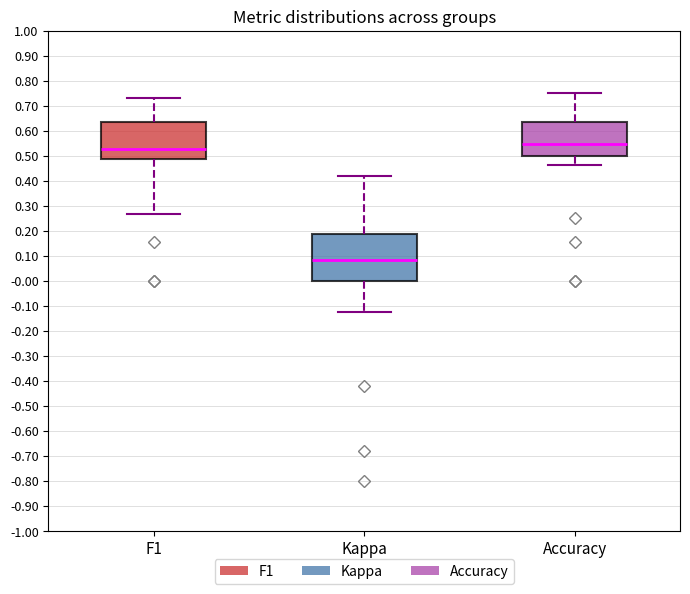

Reading left to right, read every box against the y-axis: the position of its median line, the range the box covers, and the ends of its whiskers. The values are not printed on the chart, so give them approximately, as read against the axis.

F1: median 0.53, box 0.49 to 0.64, whiskers 0.27 to 0.73
Kappa: median 0.08, box 0.00 to 0.19, whiskers -0.12 to 0.42
Accuracy: median 0.55, box 0.50 to 0.64, whiskers 0.46 to 0.75